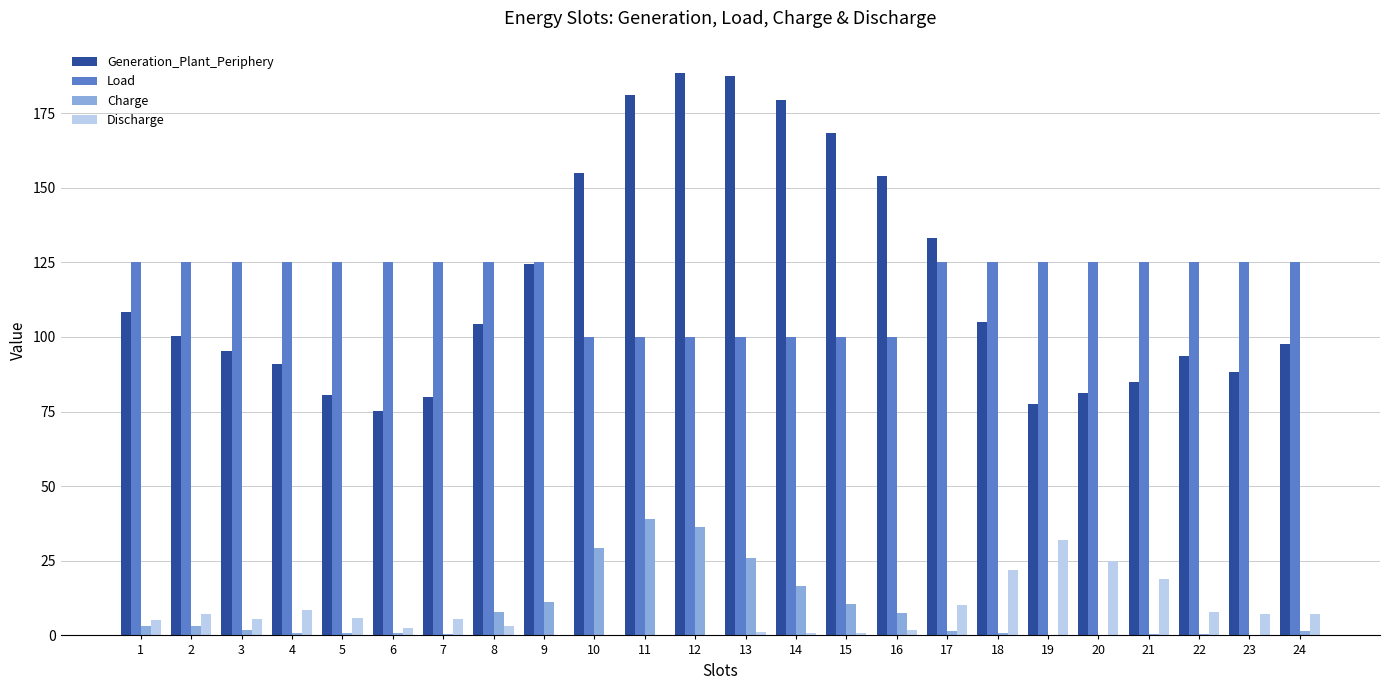

Between 2 and 17, which series saw the biggest shift?

Generation_Plant_Periphery